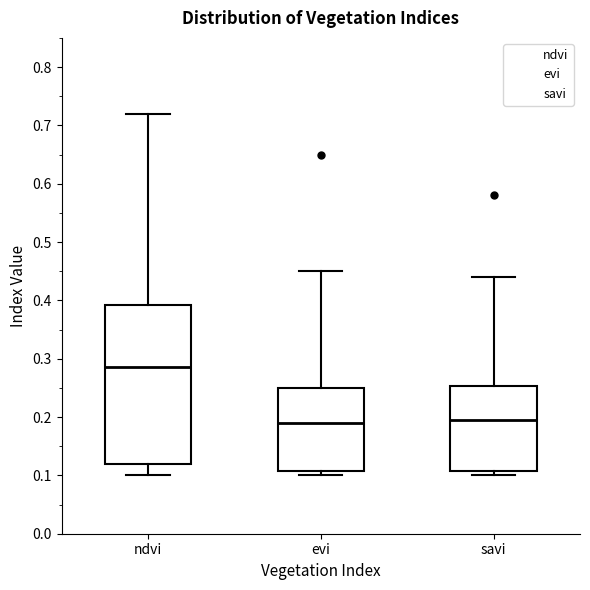

Reading left to right, read every box against the y-axis: the position of its median line, the range the box covers, and the ends of its whiskers. The values are not printed on the chart, so give them approximately, as read against the axis.

ndvi: median 0.29, box 0.12 to 0.39, whiskers 0.10 to 0.72
evi: median 0.19, box 0.11 to 0.25, whiskers 0.10 to 0.45
savi: median 0.20, box 0.11 to 0.25, whiskers 0.10 to 0.44